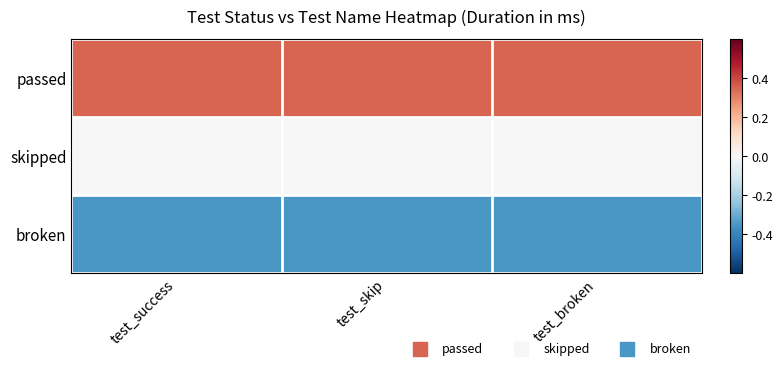

At which category does the chart reach its peak across all series?

test_success